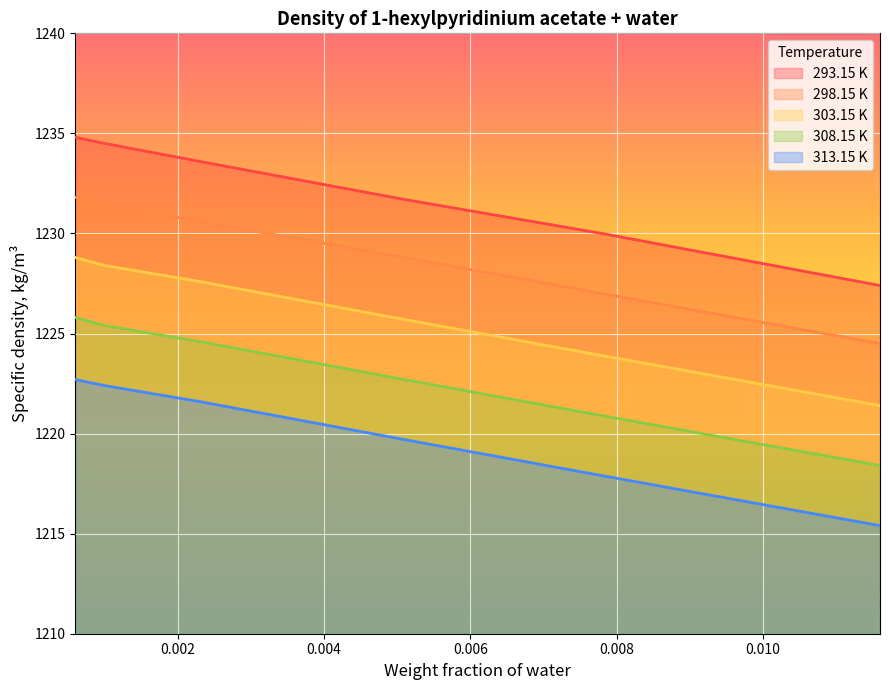

True or false: 298.15 K and 308.15 K intersect in this chart.

False